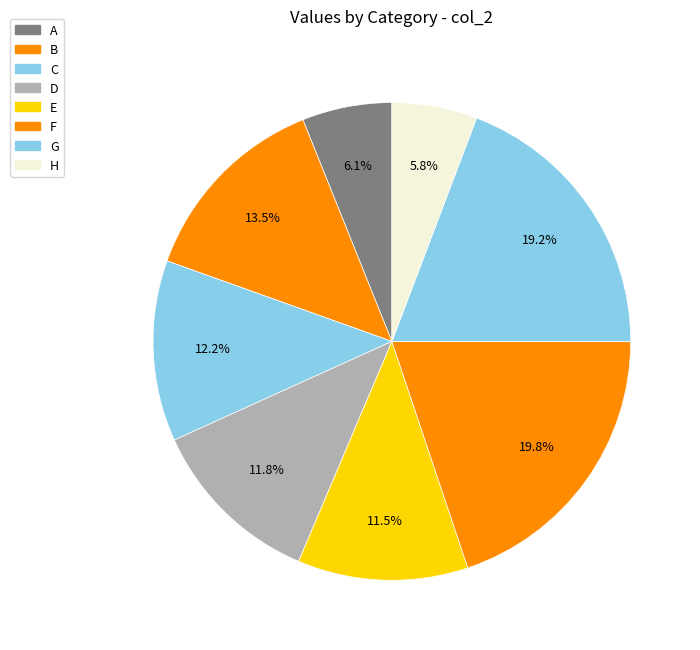

Which slice is the largest?

F